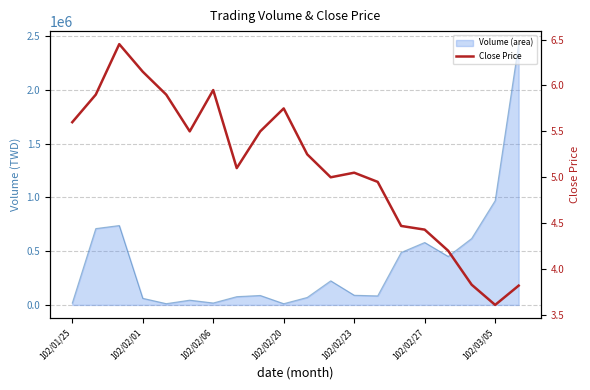

How many lines are shown in the chart?

1